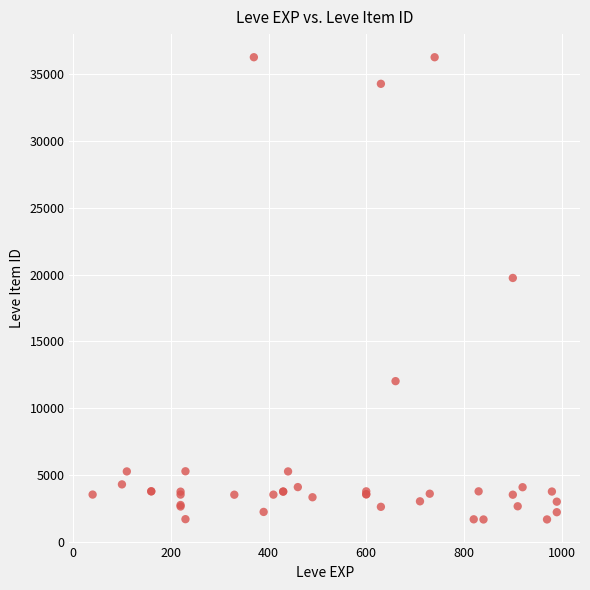

What Y value in the scatter plot is closest to 18967?

19744